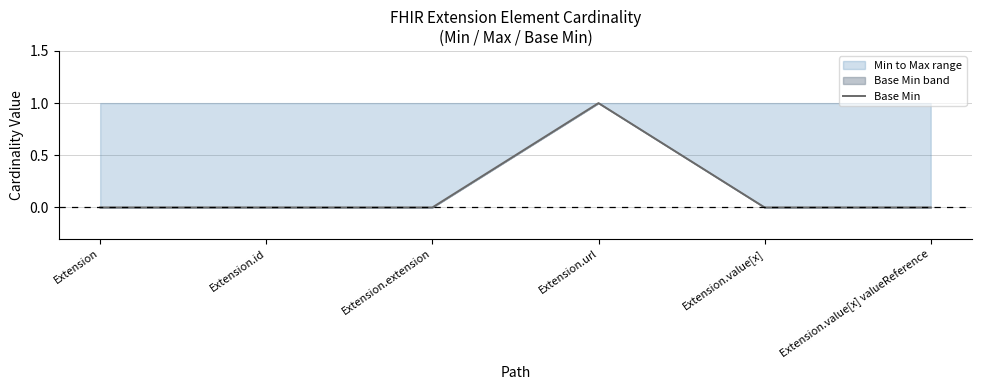

Reading right to left, transcribe all the data shown in this chart.

0	0	1	0	0	0